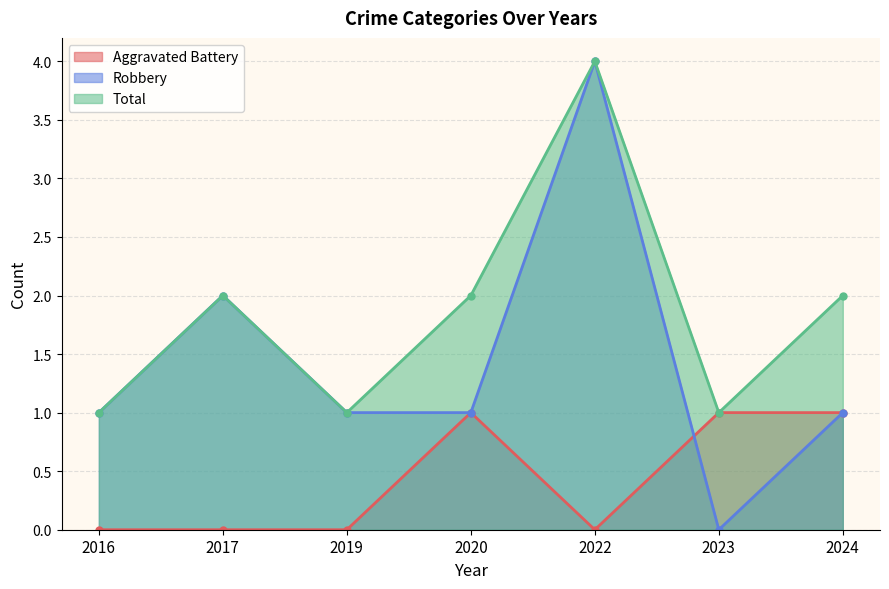

Does the chart display data point markers on the line(s)?

Yes